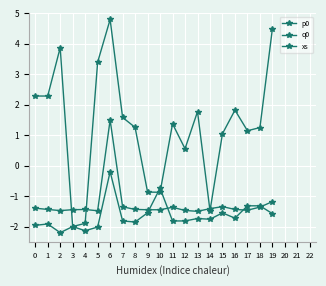

How many negative values does the q0 series have?

19